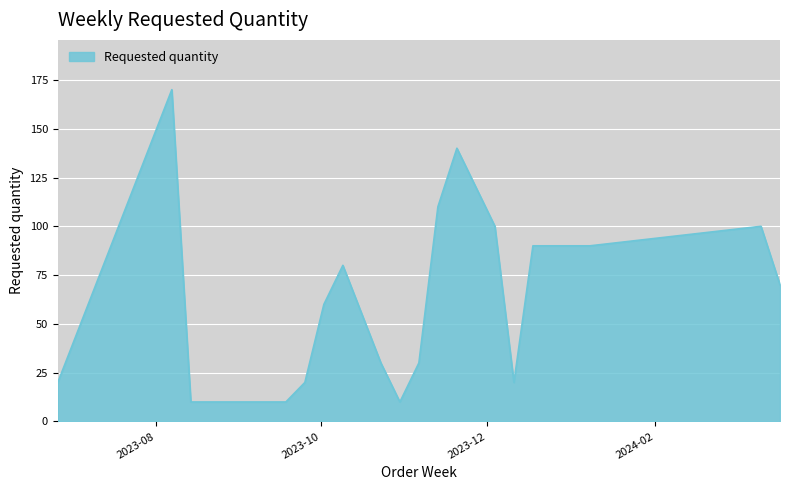

Does the chart display data point markers on the line(s)?

No